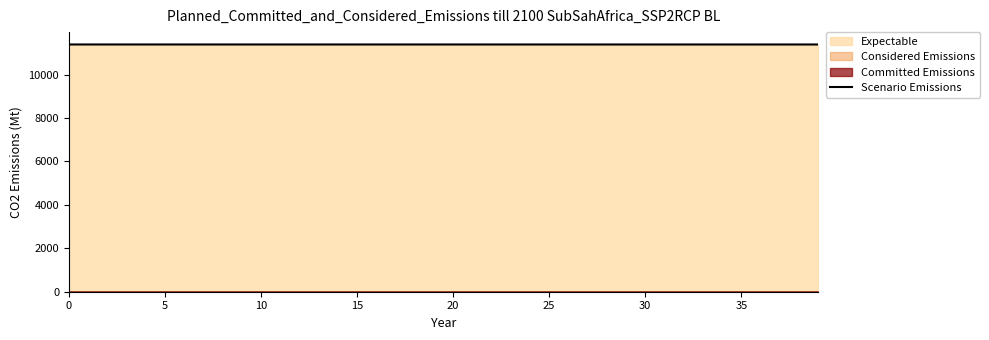

What is the label of the 13th point from the left?

12